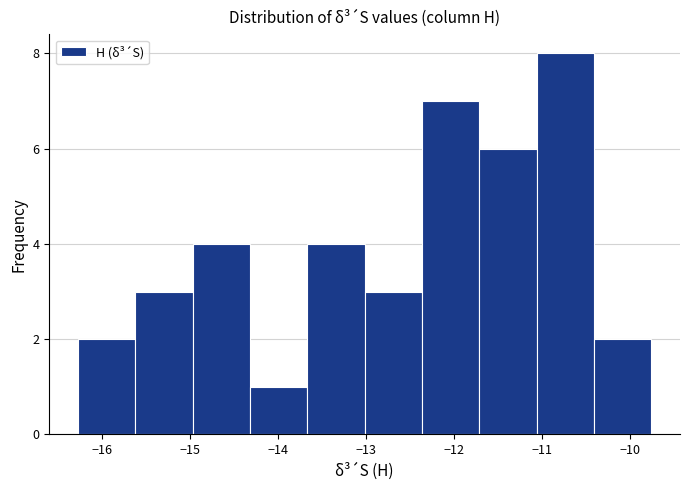

Reading left to right, transcribe this chart: for each bar, give the range it covers on the x-axis and its height. Neither the bar edges nor the heights are printed on the chart, so give them approximately, as read against the axes.

-16.3 to -15.6: 2
-15.6 to -15.0: 3
-15.0 to -14.3: 4
-14.3 to -13.7: 1
-13.7 to -13.0: 4
-13.0 to -12.4: 3
-12.4 to -11.7: 7
-11.7 to -11.1: 6
-11.1 to -10.4: 8
-10.4 to -9.8: 2